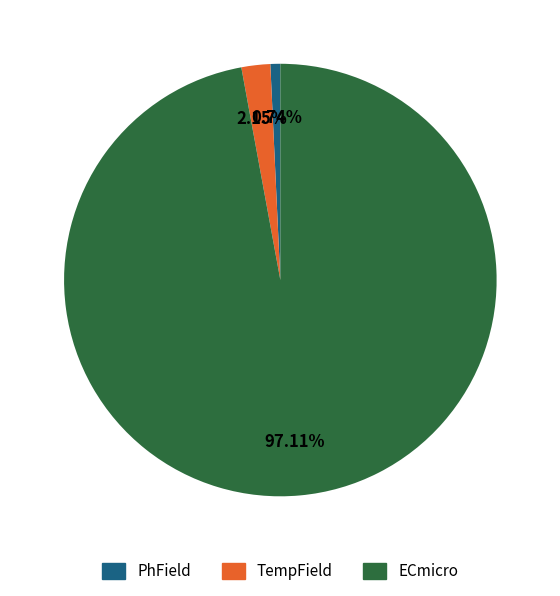

Which slice is the largest?

ECmicro